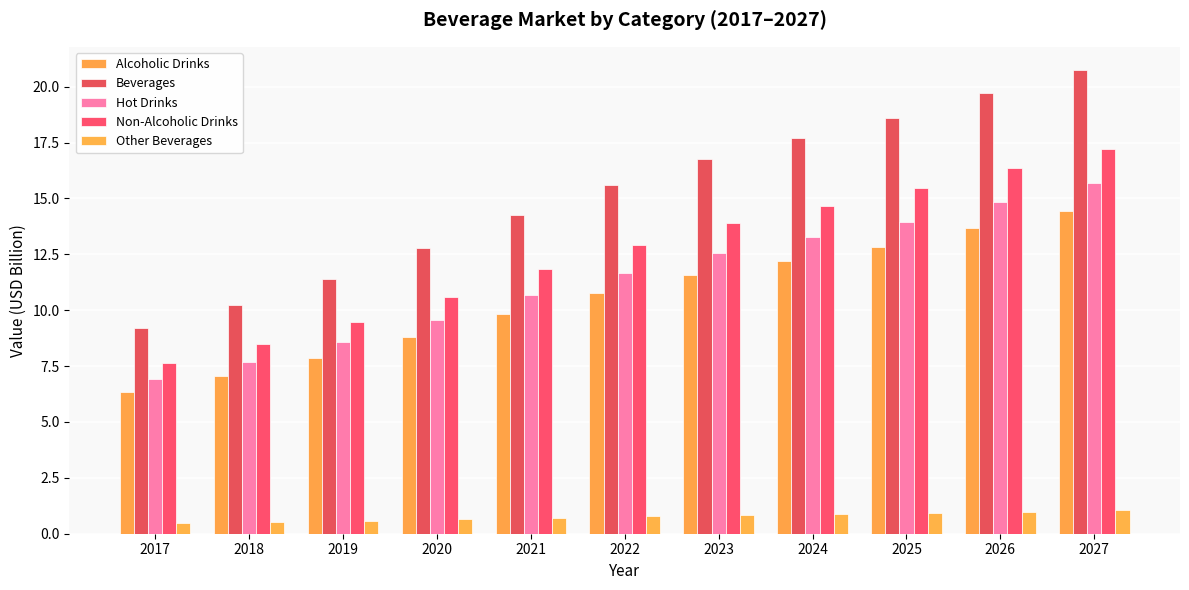

What is the approximate value of Hot Drinks at 2017?

6.9